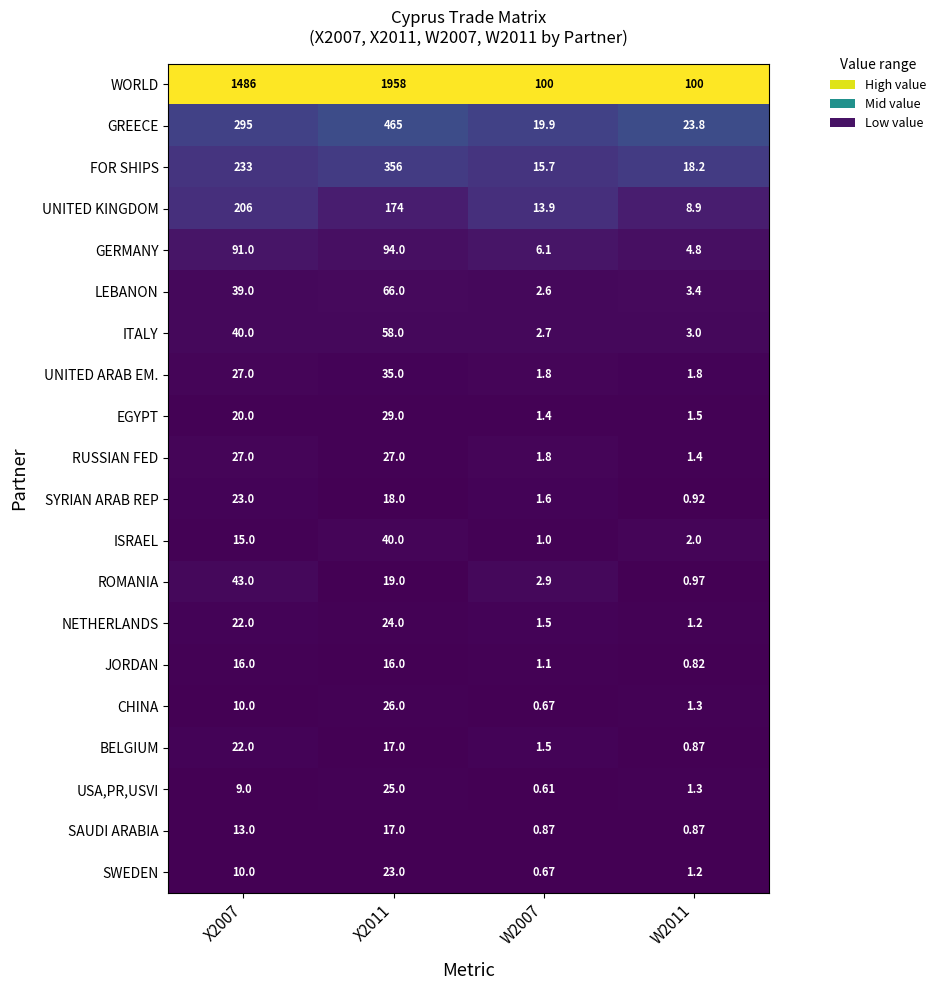

Between X2007 and W2011, which series saw the biggest shift?

WORLD